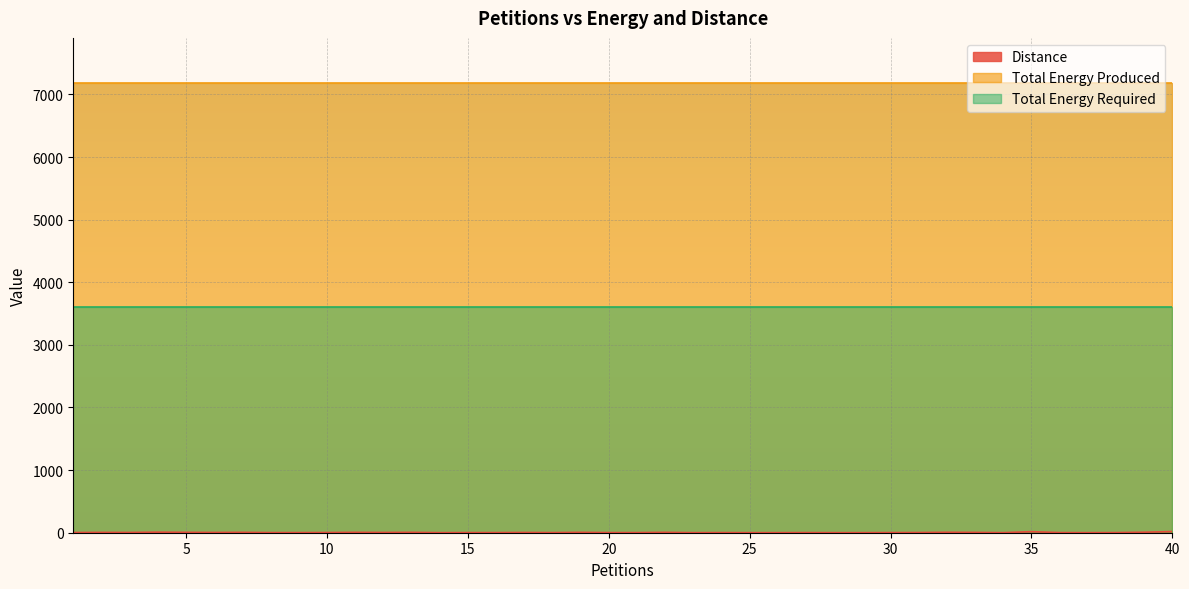

Reading left to right, what are all the values shown in this chart?

Distance: 1=3	2=5	3=4	4=9	5=6	6=4	7=6	8=2	9=2	10=3	11=6	12=4	13=6	14=1	15=2	16=2	17=4	18=2	19=6	20=2	21=2	22=6	23=1	24=2	25=1	26=1	27=2	28=1	29=1	30=2	31=3	32=7	33=5	34=1	35=17	36=2	37=1	38=2	39=8	40=19
Total Energy Produced: 1=7184	2=7184	3=7184	4=7184	5=7184	6=7184	7=7184	8=7184	9=7184	10=7184	11=7184	12=7184	13=7184	14=7184	15=7184	16=7184	17=7184	18=7184	19=7184	20=7184	21=7184	22=7184	23=7184	24=7184	25=7184	26=7184	27=7184	28=7184	29=7184	30=7184	31=7184	32=7184	33=7184	34=7184	35=7184	36=7184	37=7184	38=7184	39=7184	40=7184
Total Energy Required: 1=3599	2=3599	3=3599	4=3599	5=3599	6=3599	7=3599	8=3599	9=3599	10=3599	11=3599	12=3599	13=3599	14=3599	15=3599	16=3599	17=3599	18=3599	19=3599	20=3599	21=3599	22=3599	23=3599	24=3599	25=3599	26=3599	27=3599	28=3599	29=3599	30=3599	31=3599	32=3599	33=3599	34=3599	35=3599	36=3599	37=3599	38=3599	39=3599	40=3599